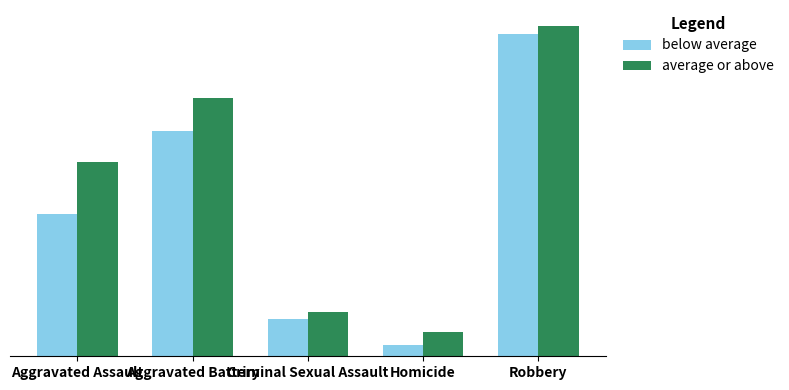

What is the label of the 4th bar from the left?

Homicide